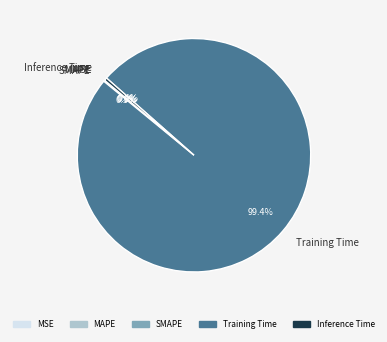

Which slice is the largest?

Training Time